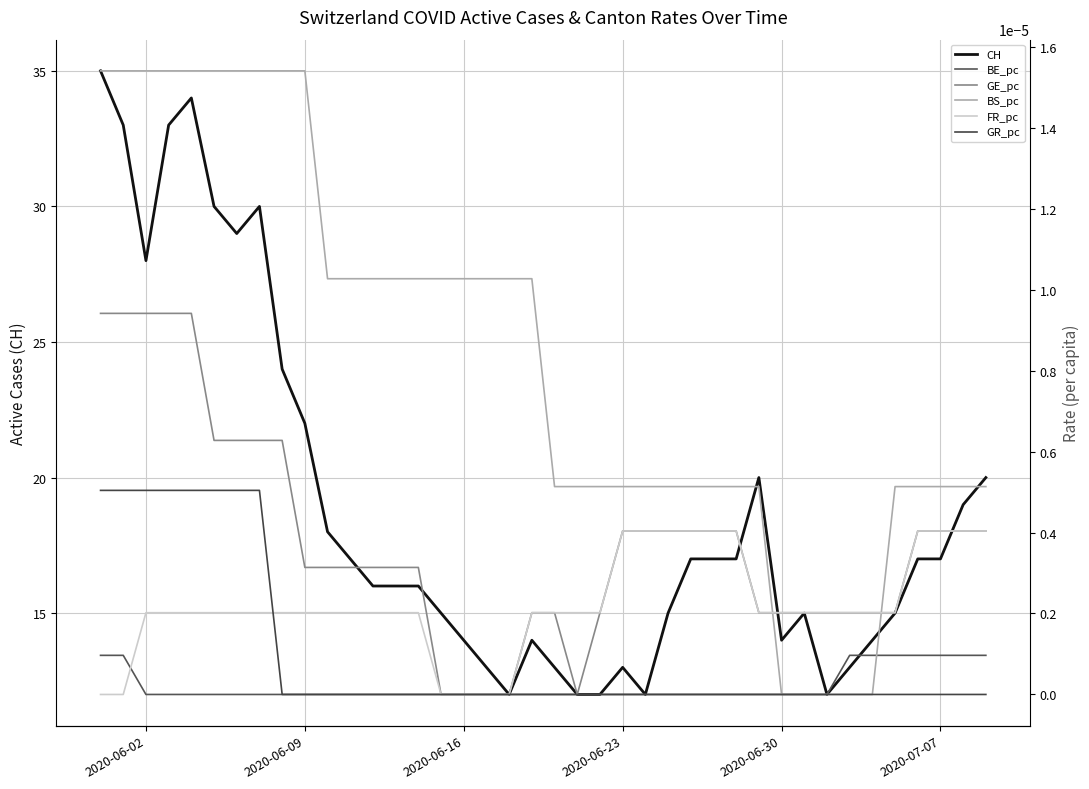

What is the lowest value of the CH series?

12